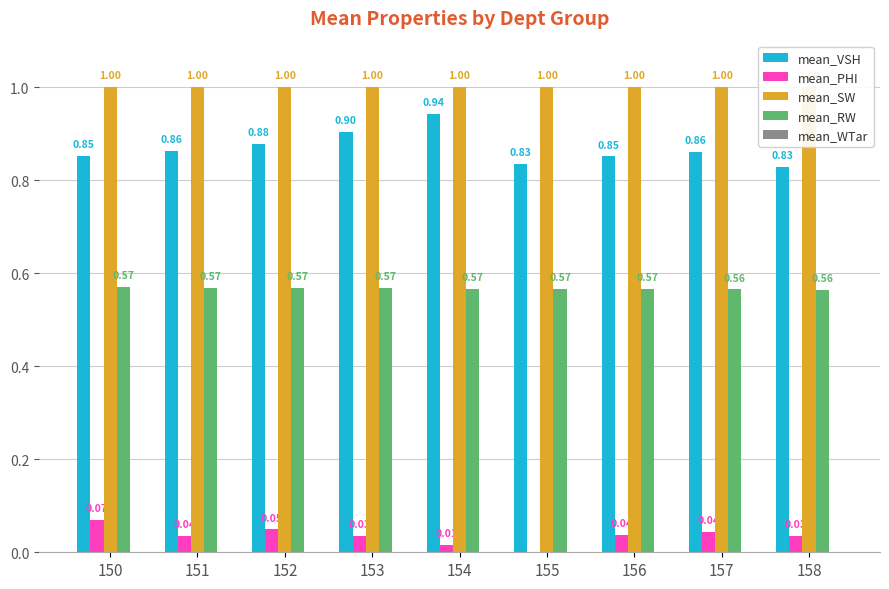

Does the chart contain any negative values?

No